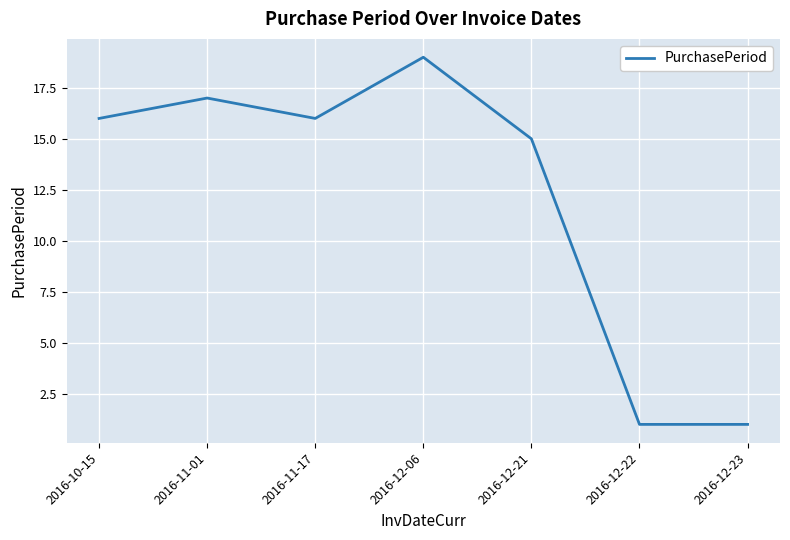

Is it true that the value at 2016-11-17 is 11?

False